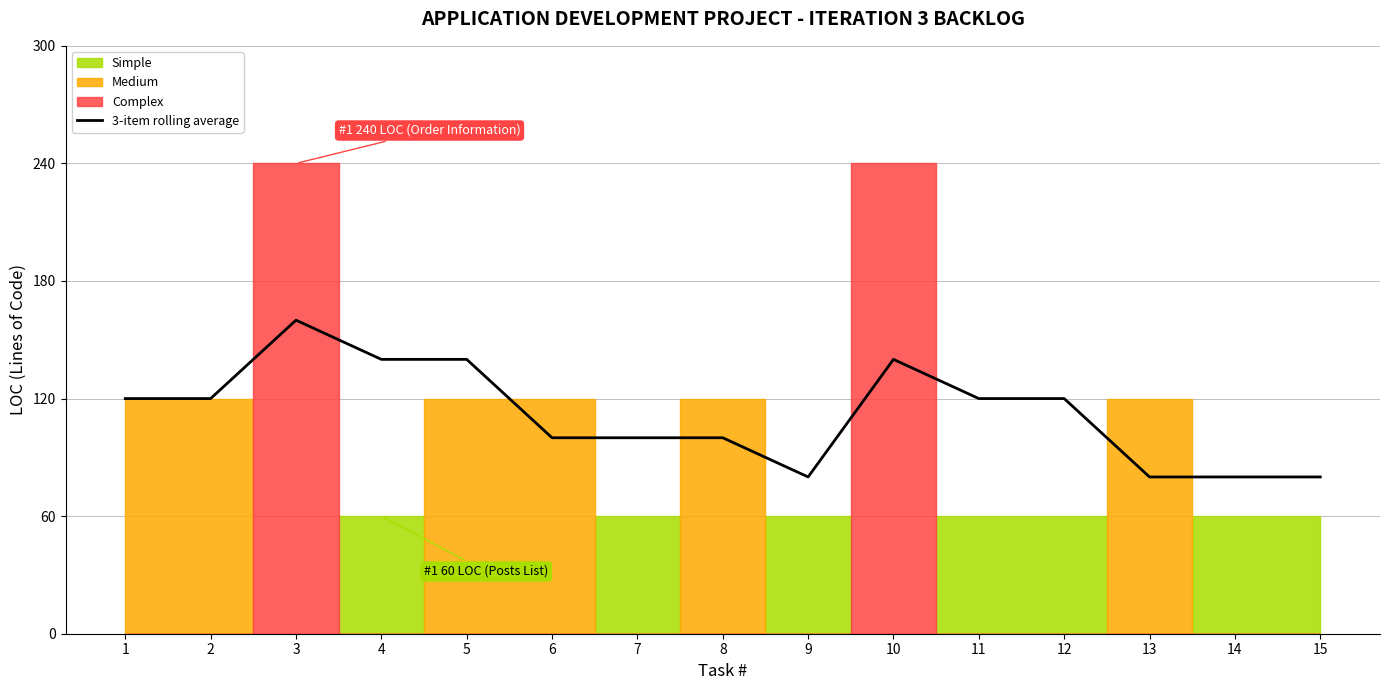

The chart shows a value of 160 at 3. True or false?

True